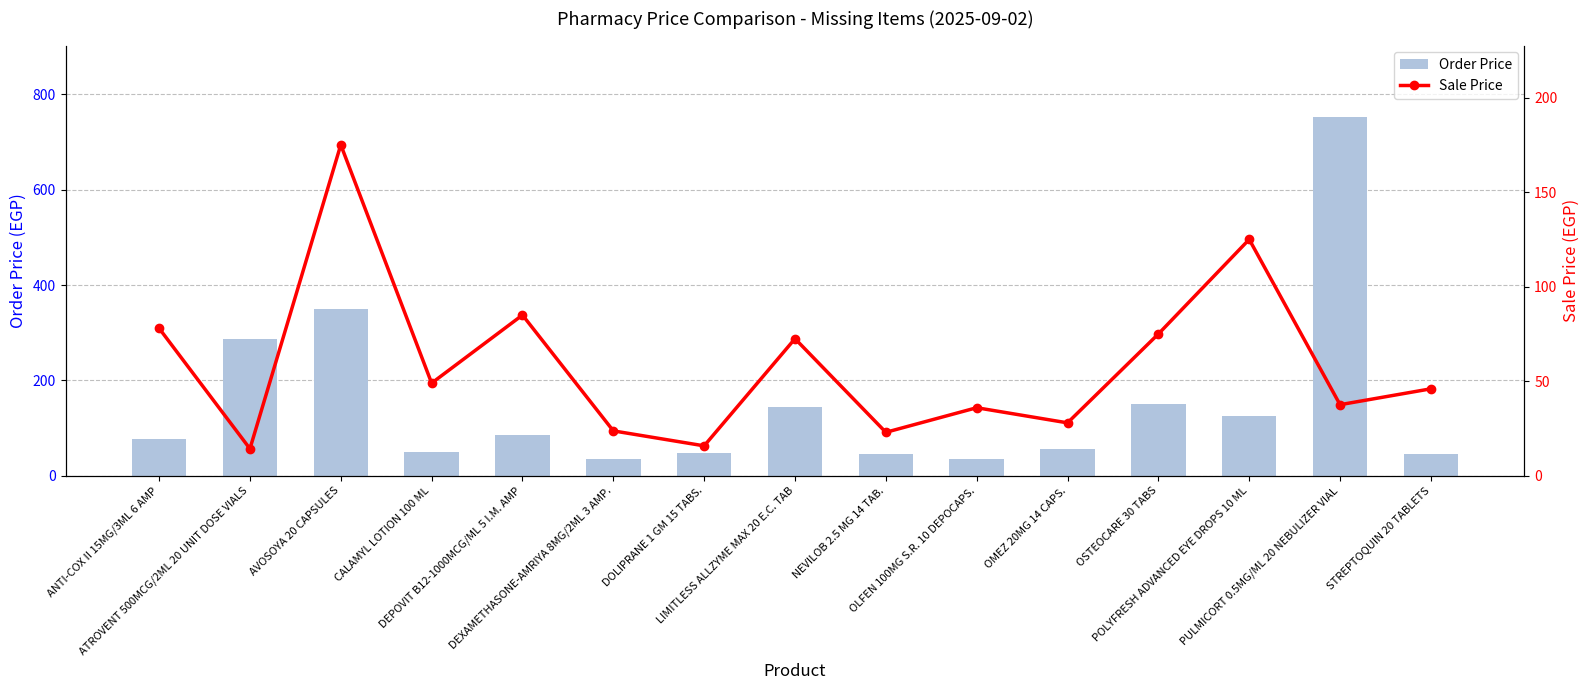

What position from the left is DOLIPRANE 1 GM 15 TABS.?

7